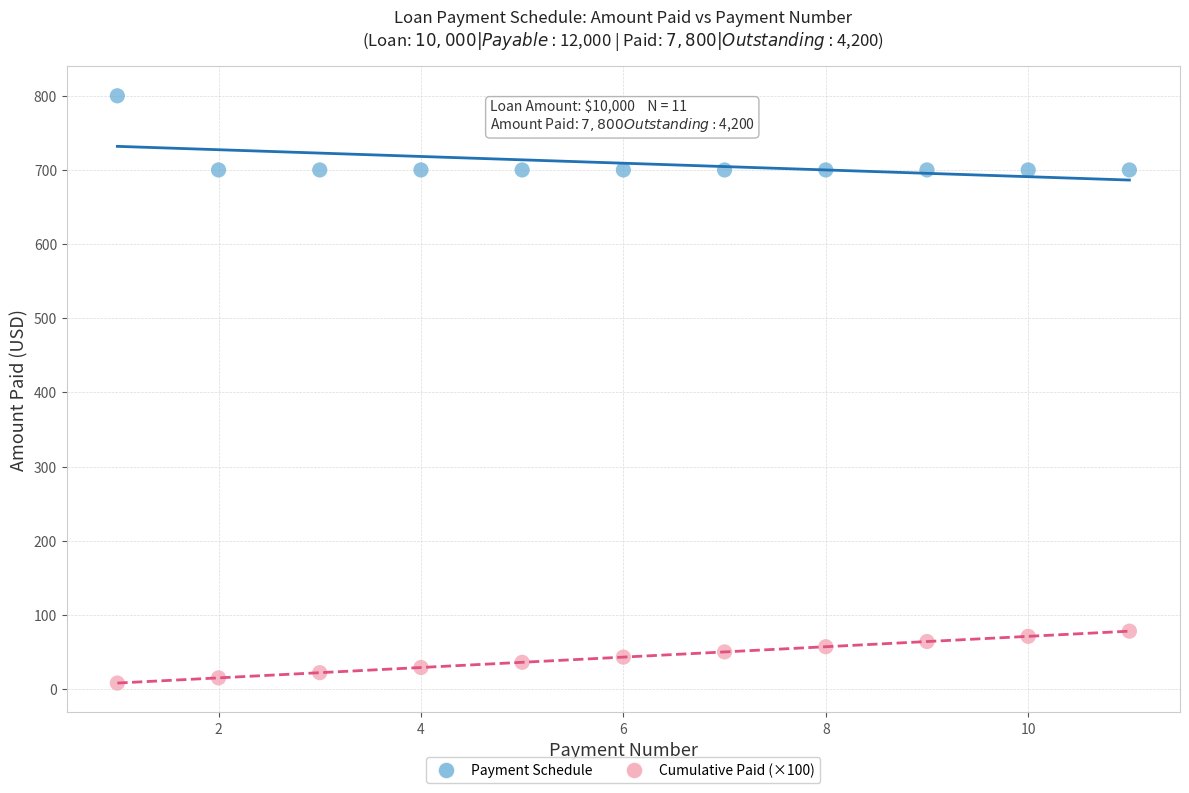

Which series contains the lowest Y value?

Cumulative Paid (×100)